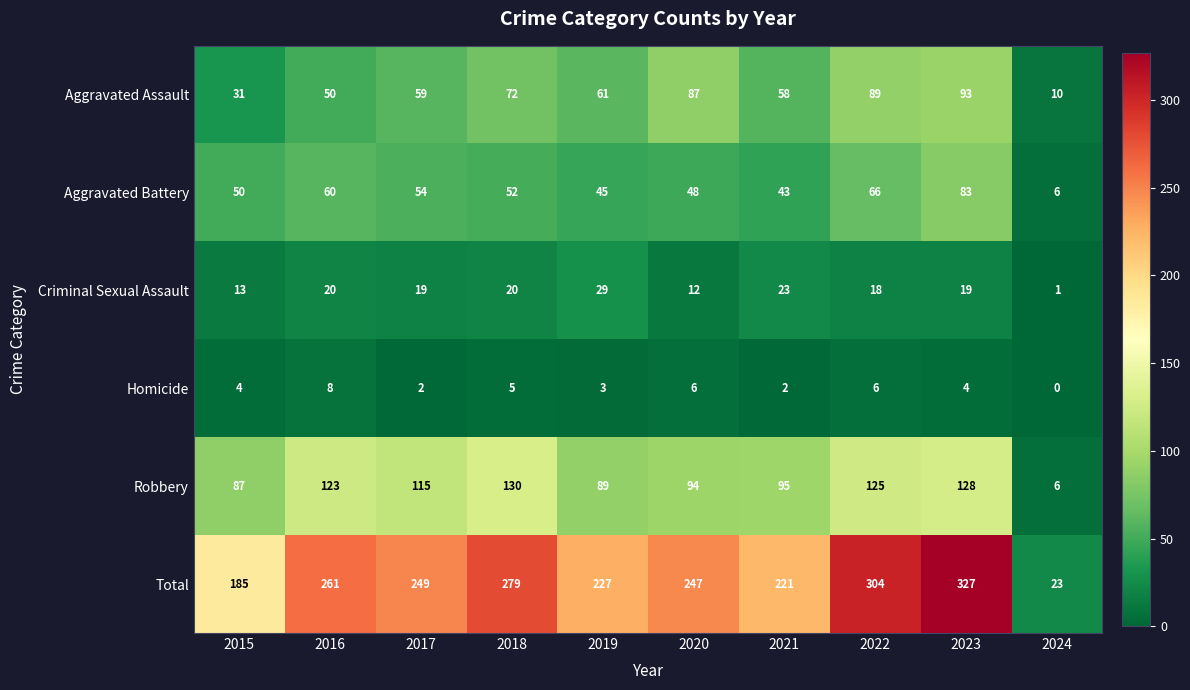

What is the sum of all Homicide values?

40